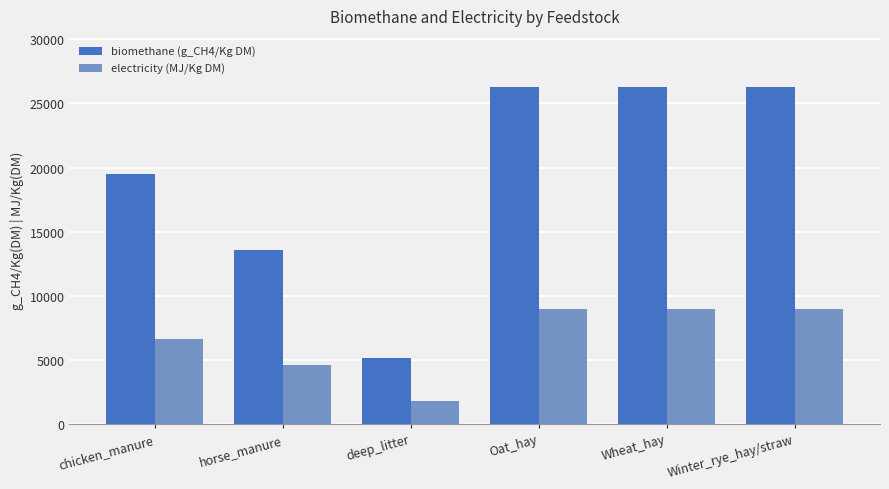

What is the spread (max minus min) of values at Wheat_hay?

17371.2